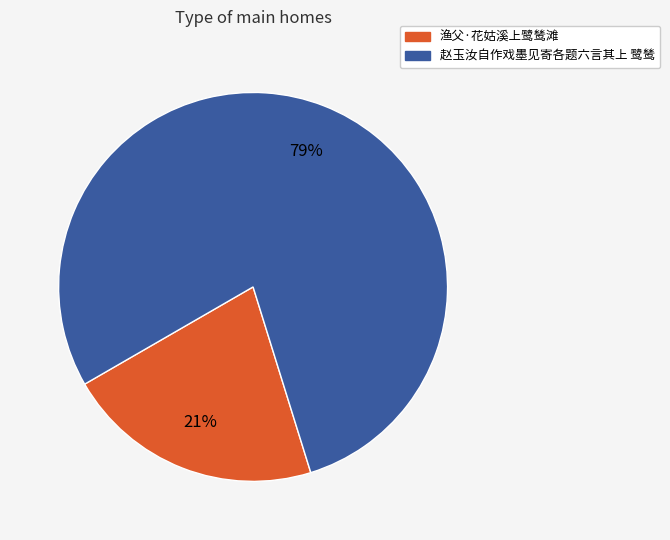

Rank the categories by value from highest to lowest.

赵玉汝自作戏墨见寄各题六言其上 鹭鸶, 渔父·花姑溪上鹭鸶滩